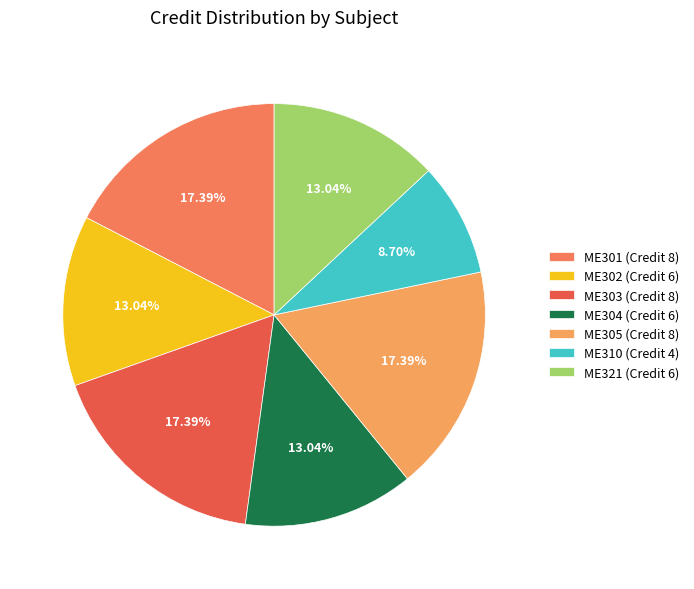

Does any single category account for the majority?

No